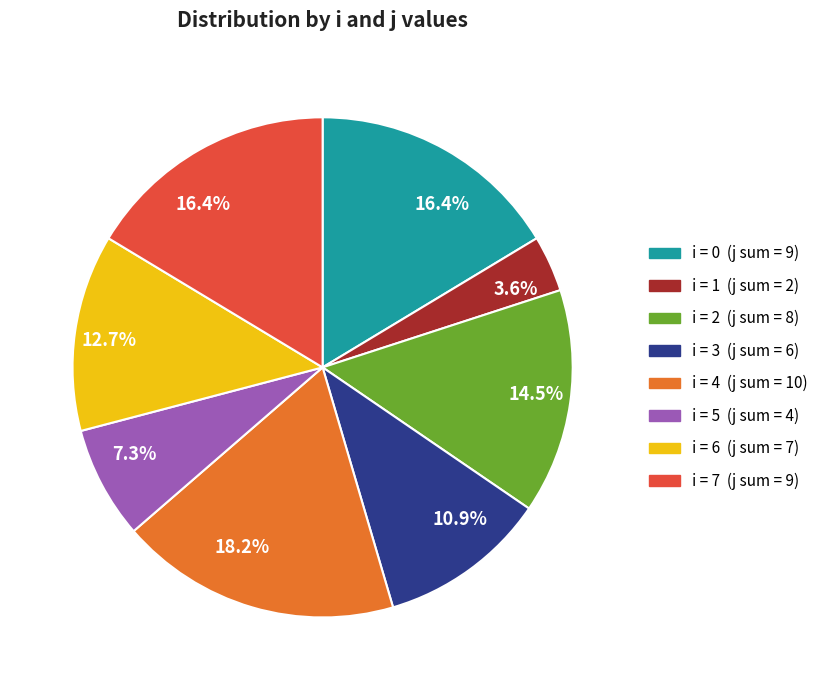

Does any single category account for the majority?

No